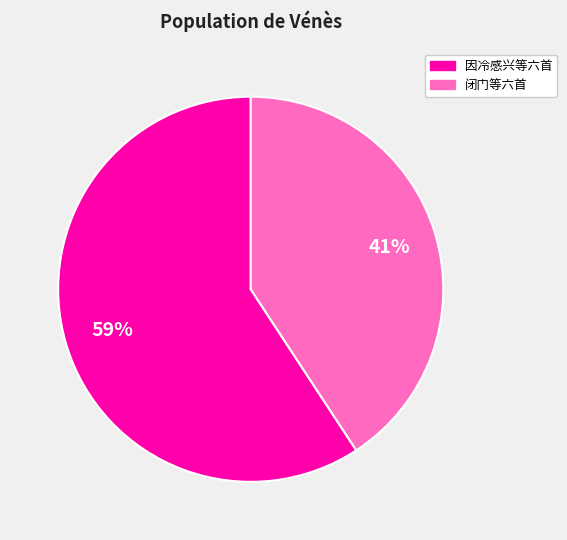

How many segments does this pie chart have?

2